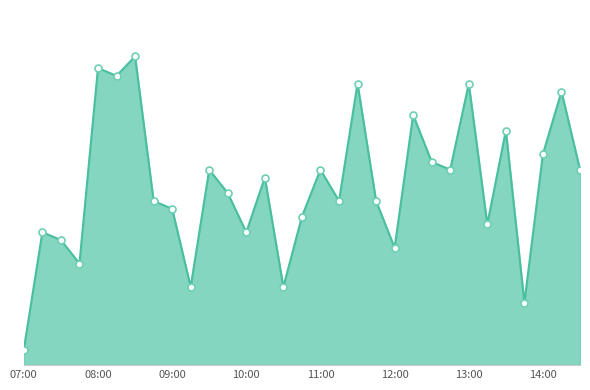

Between 10:00 and 11:00, which is larger?

11:00